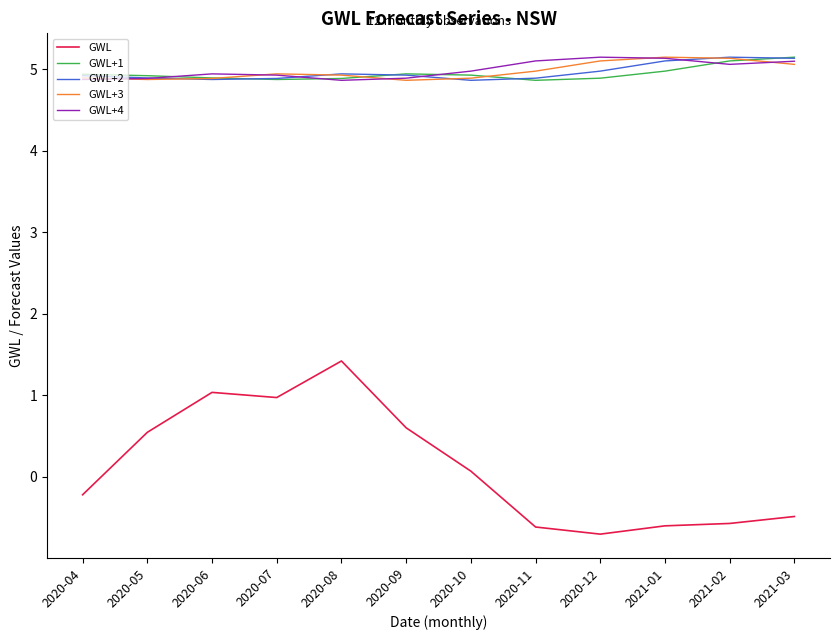

How many distinct data groups are displayed?

5